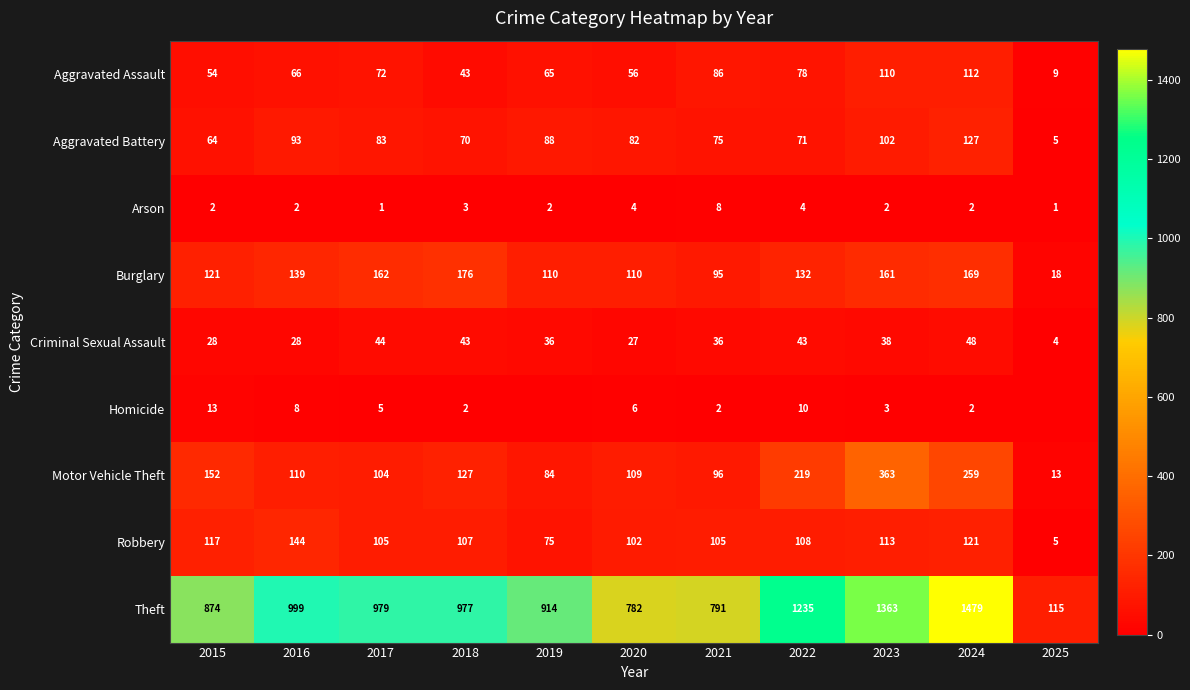

Which label corresponds to the largest value in the chart?

2024